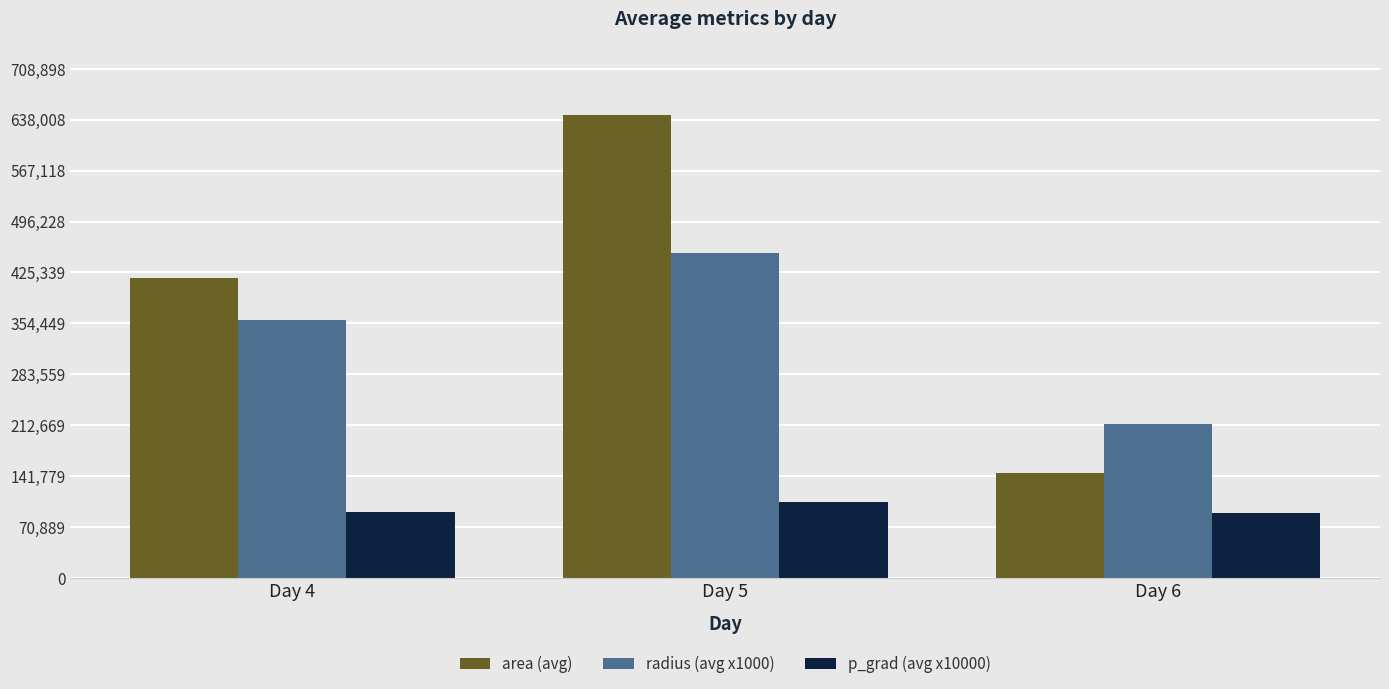

Does the chart contain stacked bars?

No